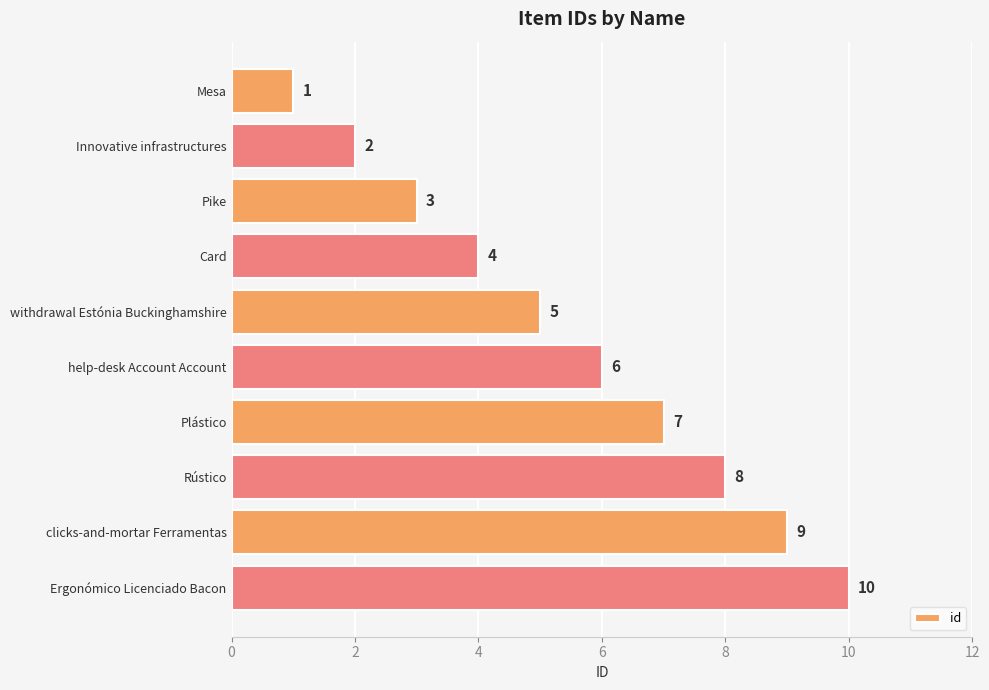

What is the change in value from Innovative infrastructures to Card?

+2